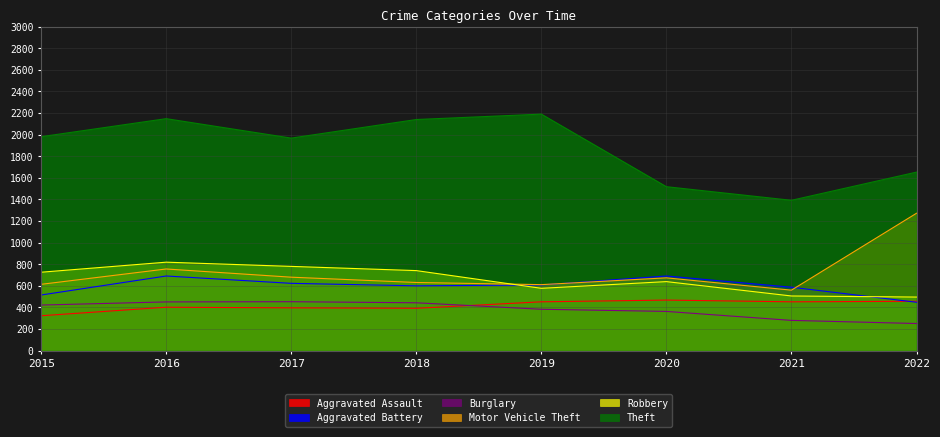

How many interior local valleys does the Aggravated Assault series have?

2